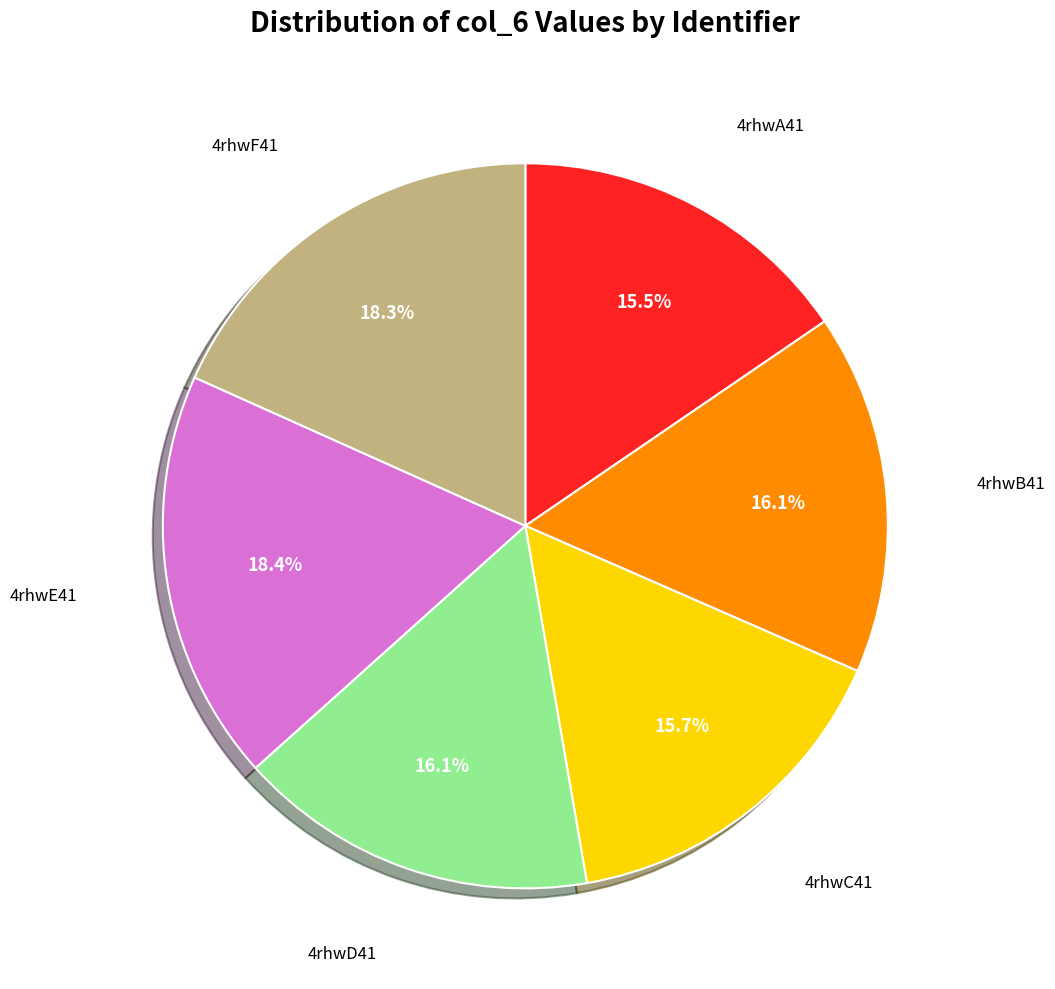

How many slices are in this pie chart?

6